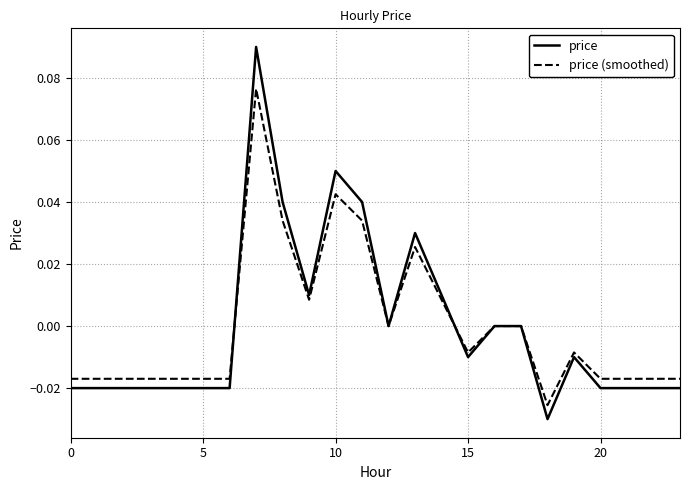

Which series has the widest spread of values?

price